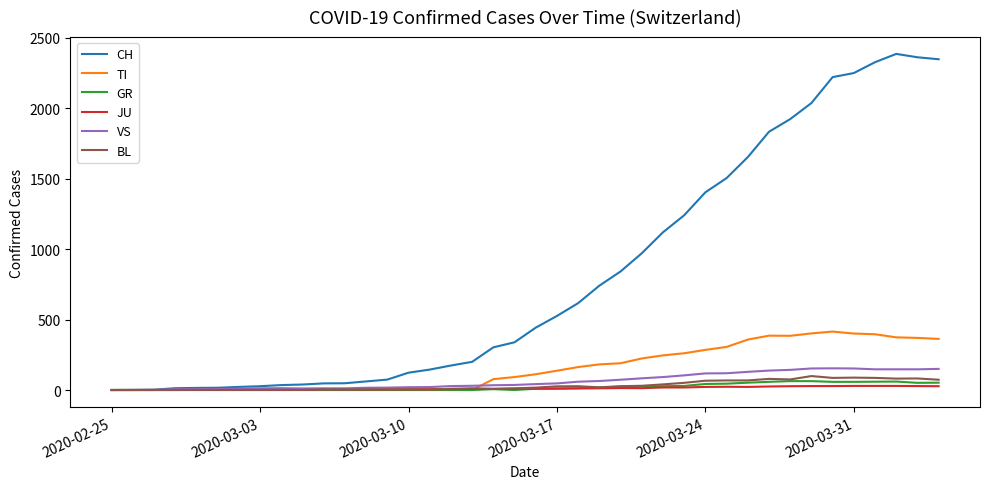

How many values in the TI series are below 112?

20